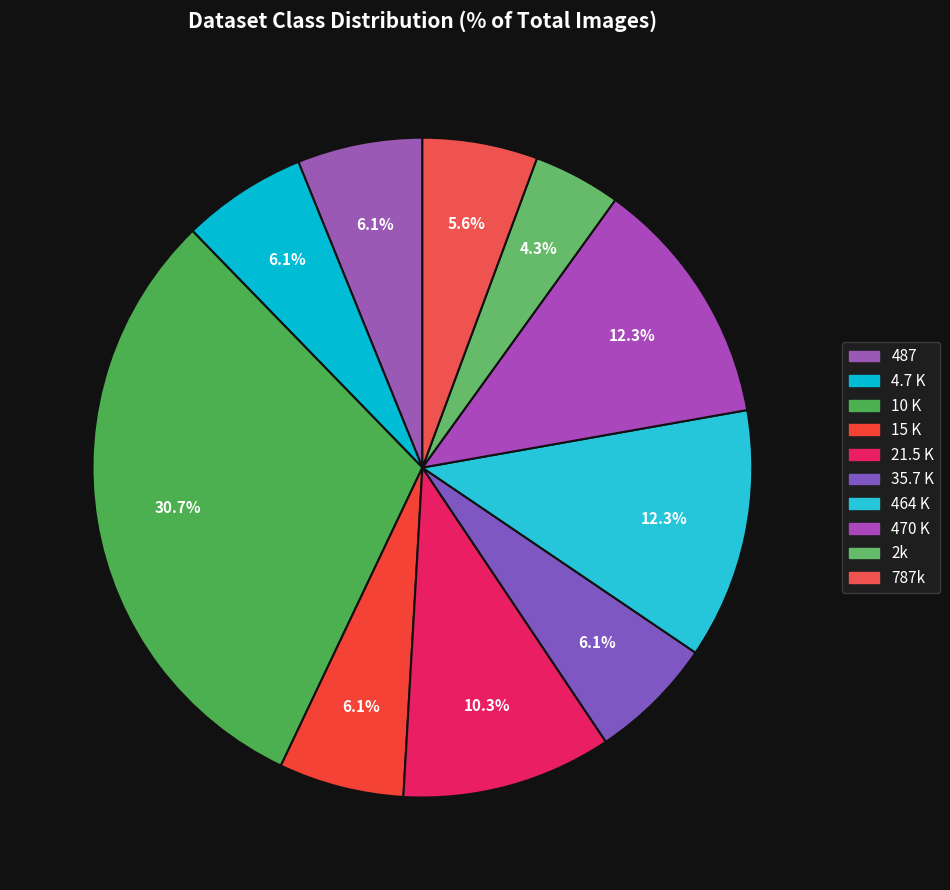

Is the sum of 2k and 21.5 K greater than half?

No